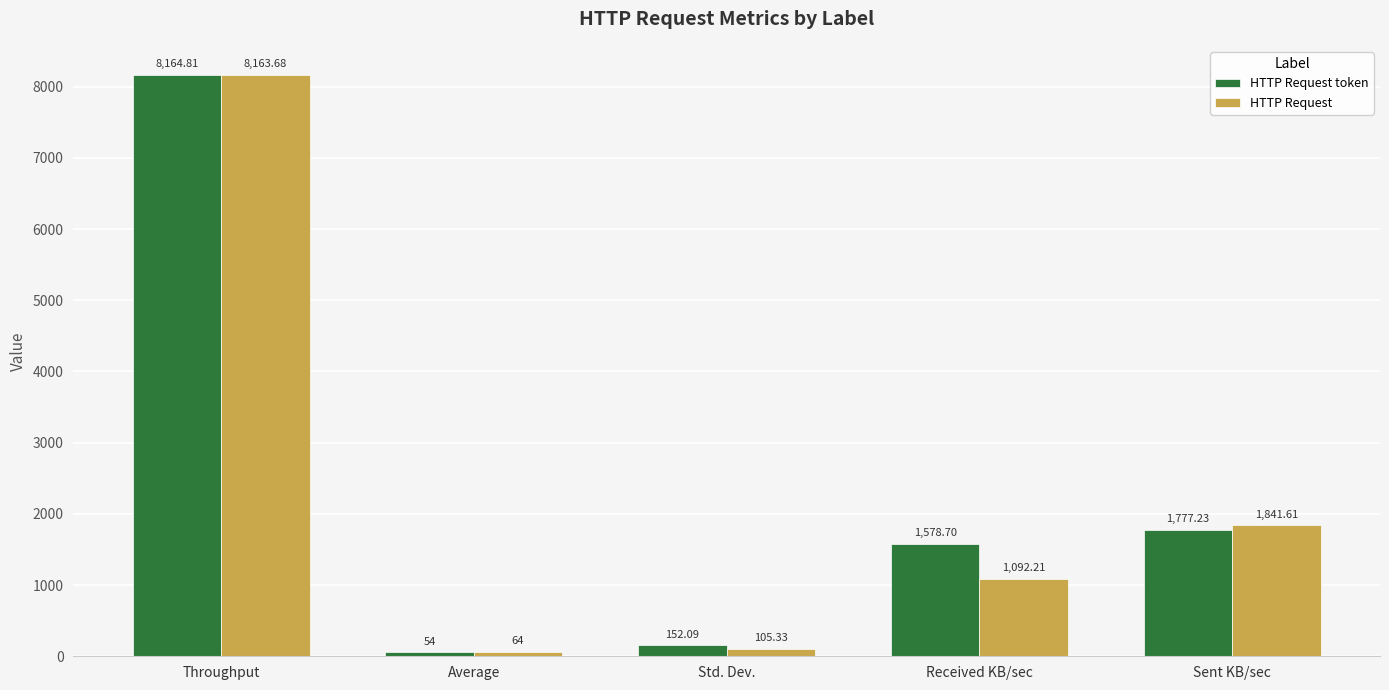

What is the sum of all HTTP Request values?

11266.8